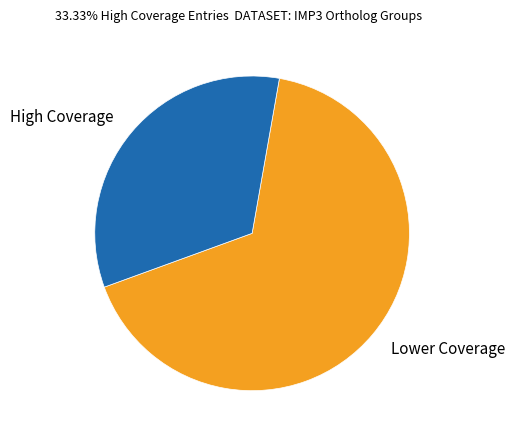

Between Lower Coverage and High Coverage, which is larger?

Lower Coverage